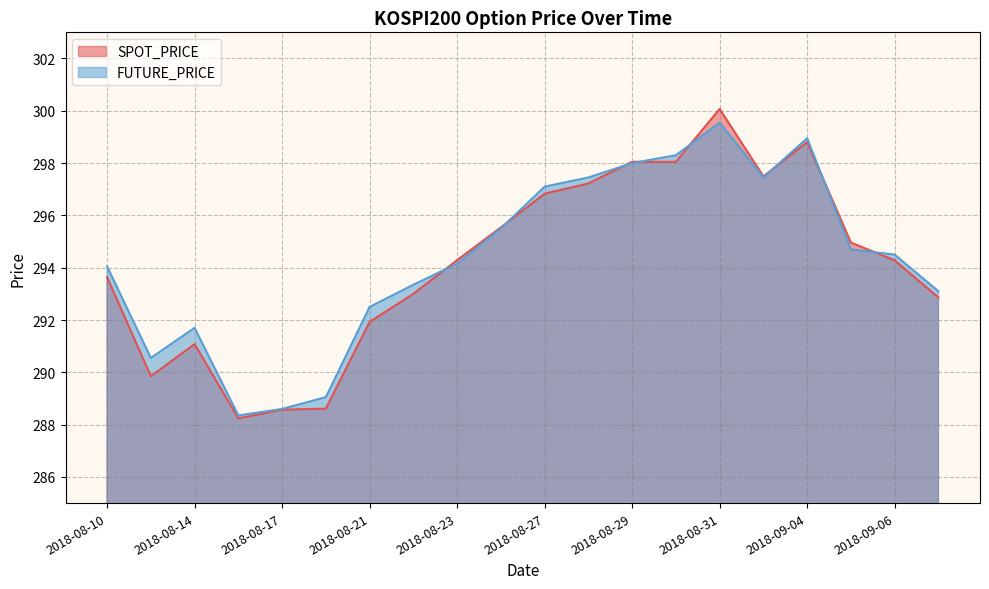

Rank the series by their average value, from lowest to highest.

SPOT_PRICE, FUTURE_PRICE